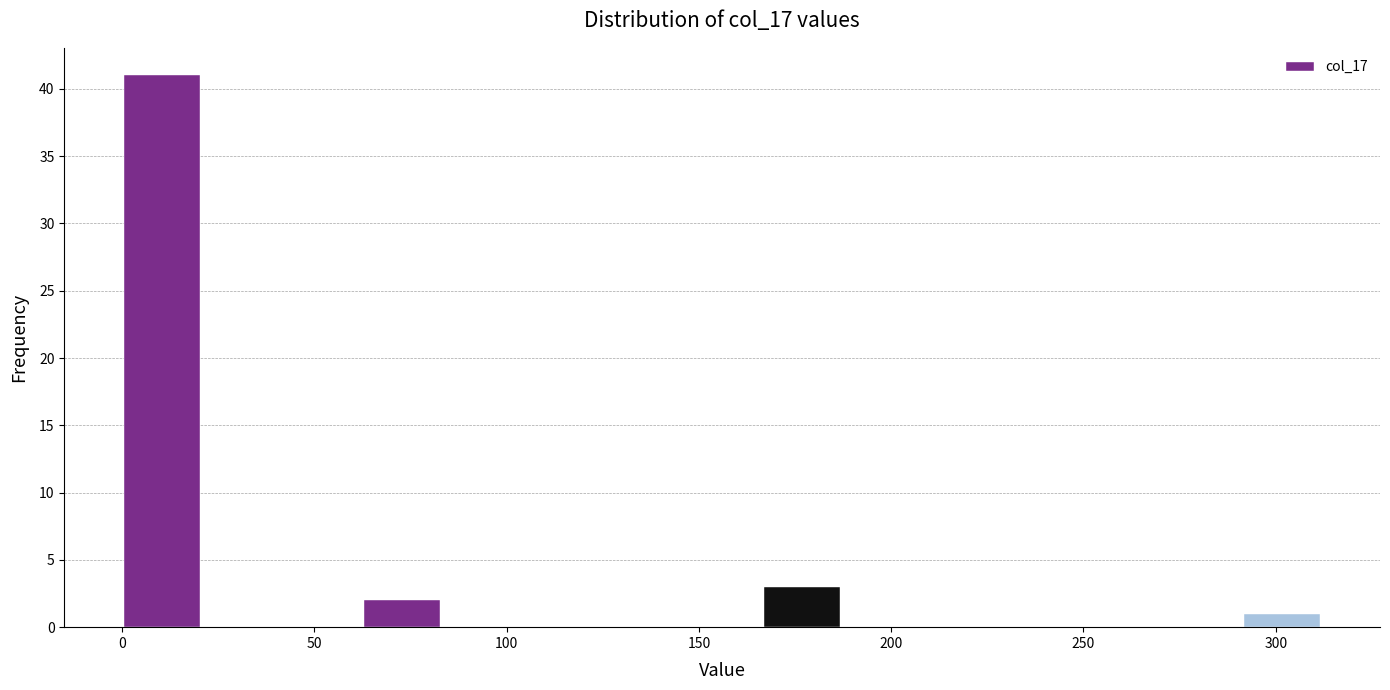

Reading left to right, transcribe this chart: for each bar, give the range it covers on the x-axis and its height. Neither the bar edges nor the heights are printed on the chart, so give them approximately, as read against the axes.

0 to 20: 41
20 to 40: 0
40 to 60: 0
60 to 85: 2
85 to 105: 0
105 to 125: 0
125 to 145: 0
145 to 165: 0
165 to 185: 3
185 to 210: 0
210 to 230: 0
230 to 250: 0
250 to 270: 0
270 to 290: 0
290 to 310: 1